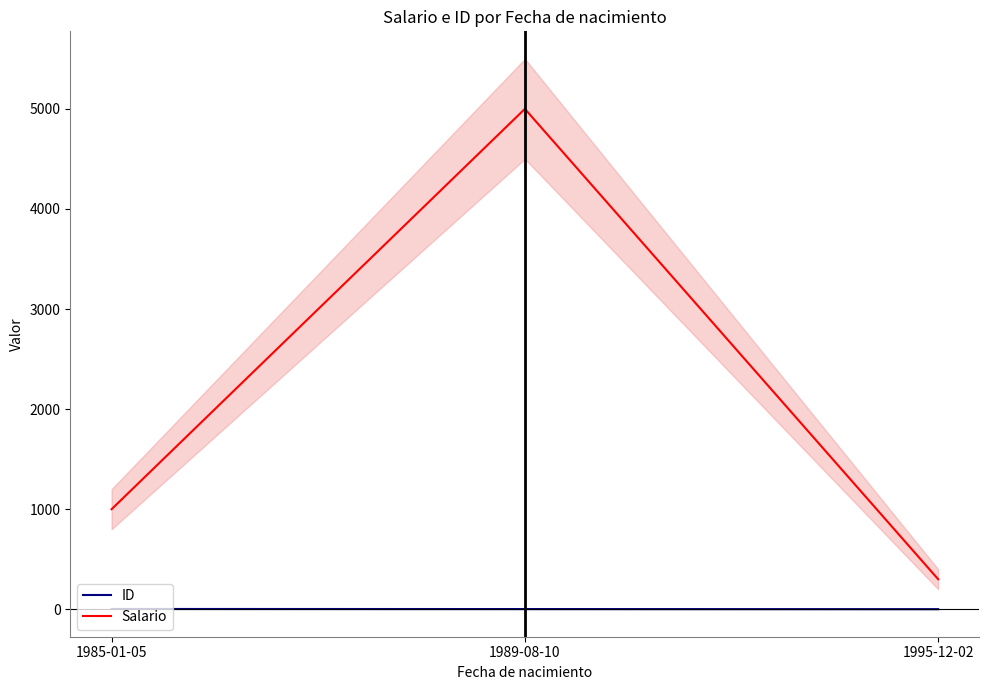

Reading right to left, extract all data points from this chart.

ID: 1995-12-02=1	1989-08-10=2	1985-01-05=3
Salario: 1995-12-02=300	1989-08-10=5000	1985-01-05=1000